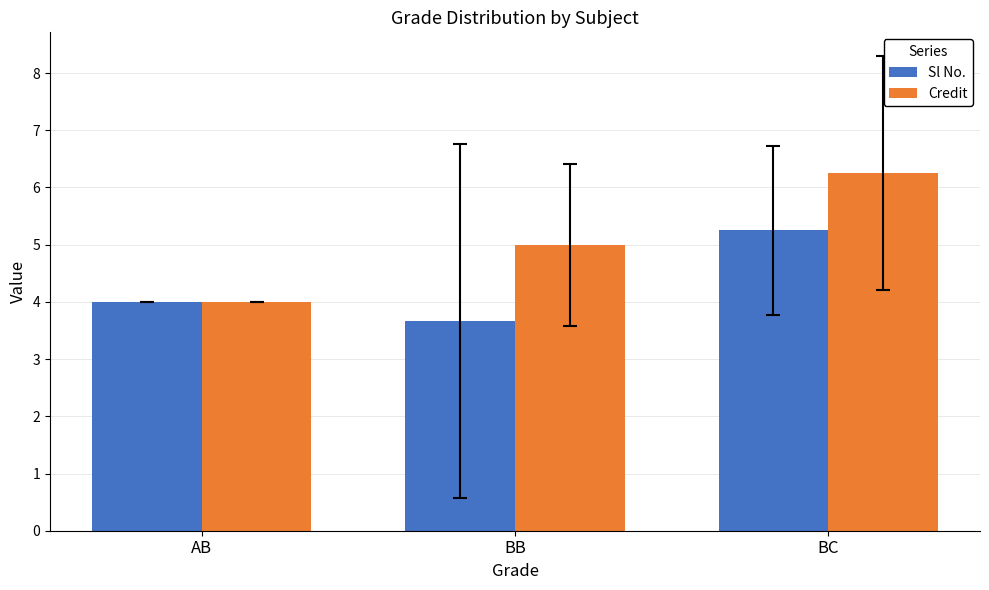

What is the minimum value for Credit?

4.0